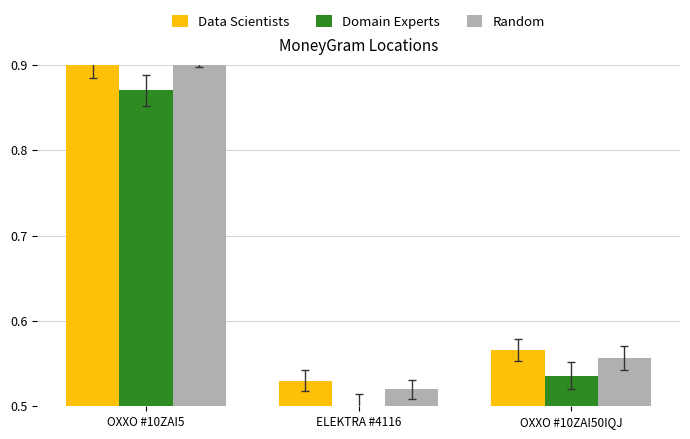

What is the sum of the Domain Experts values at ELEKTRA #4116 and OXXO #10ZAI5?

1.4